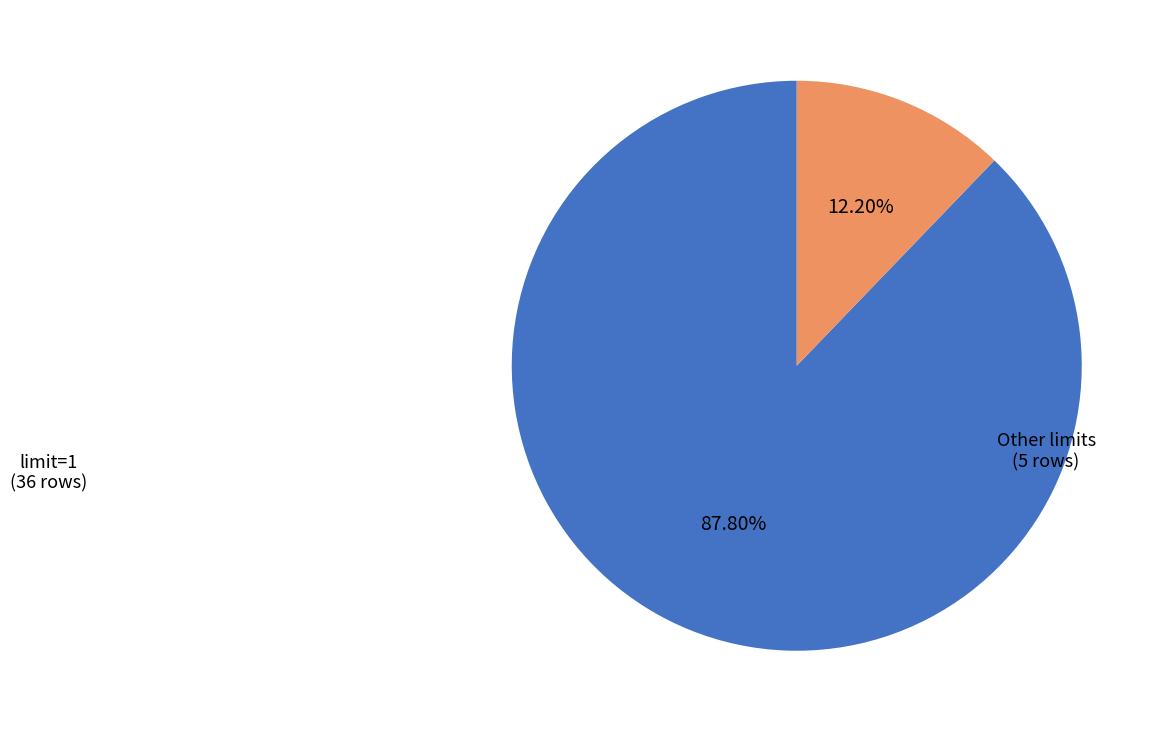

Does any single category account for the majority?

Yes